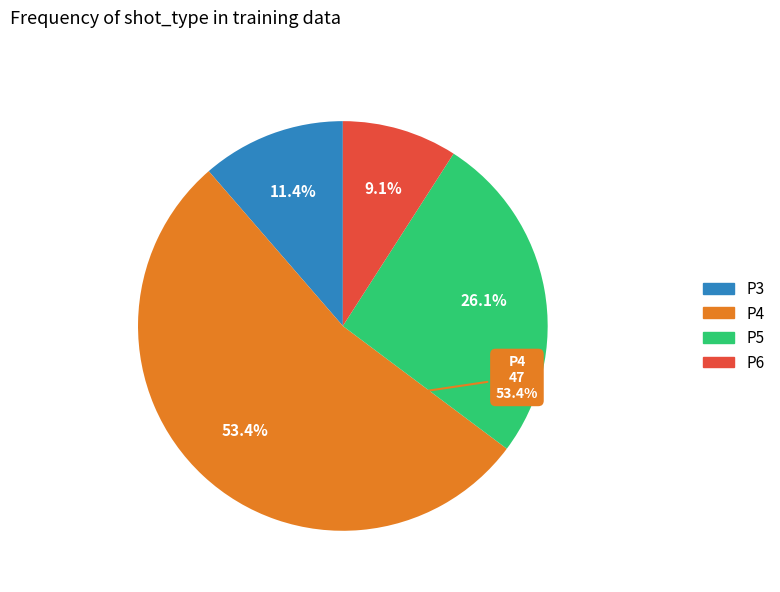

To the nearest percent, what is the difference between the largest and smallest slice percentages?

44%